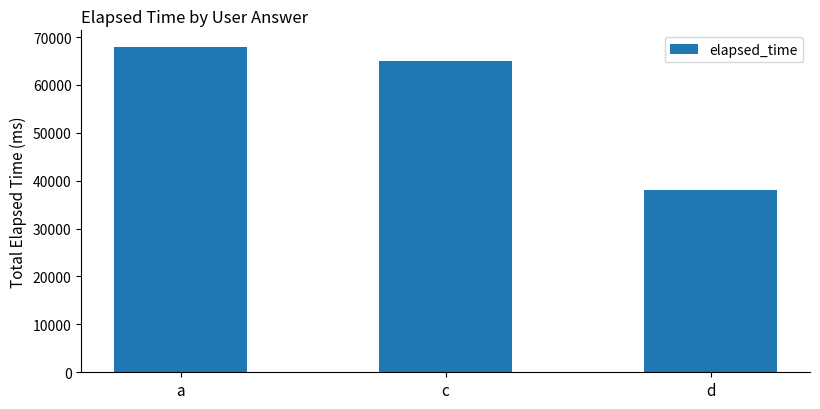

How many categories are shown in the chart?

3